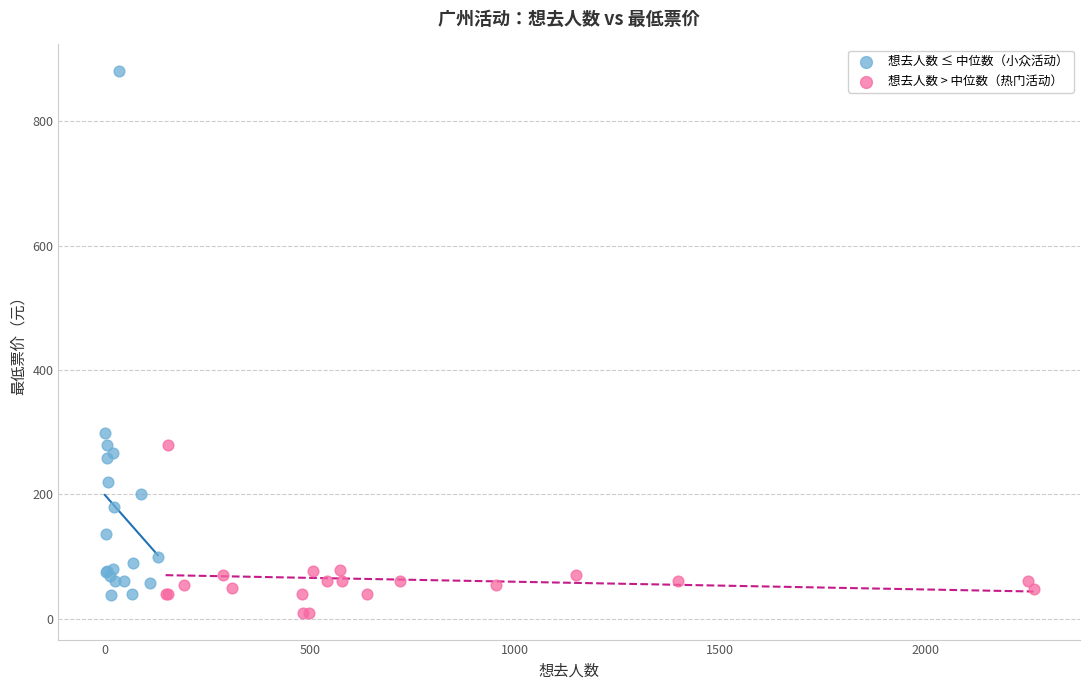

What are all the series names shown in the legend?

想去人数 ≤ 中位数（小众活动）, 想去人数 > 中位数（热门活动）